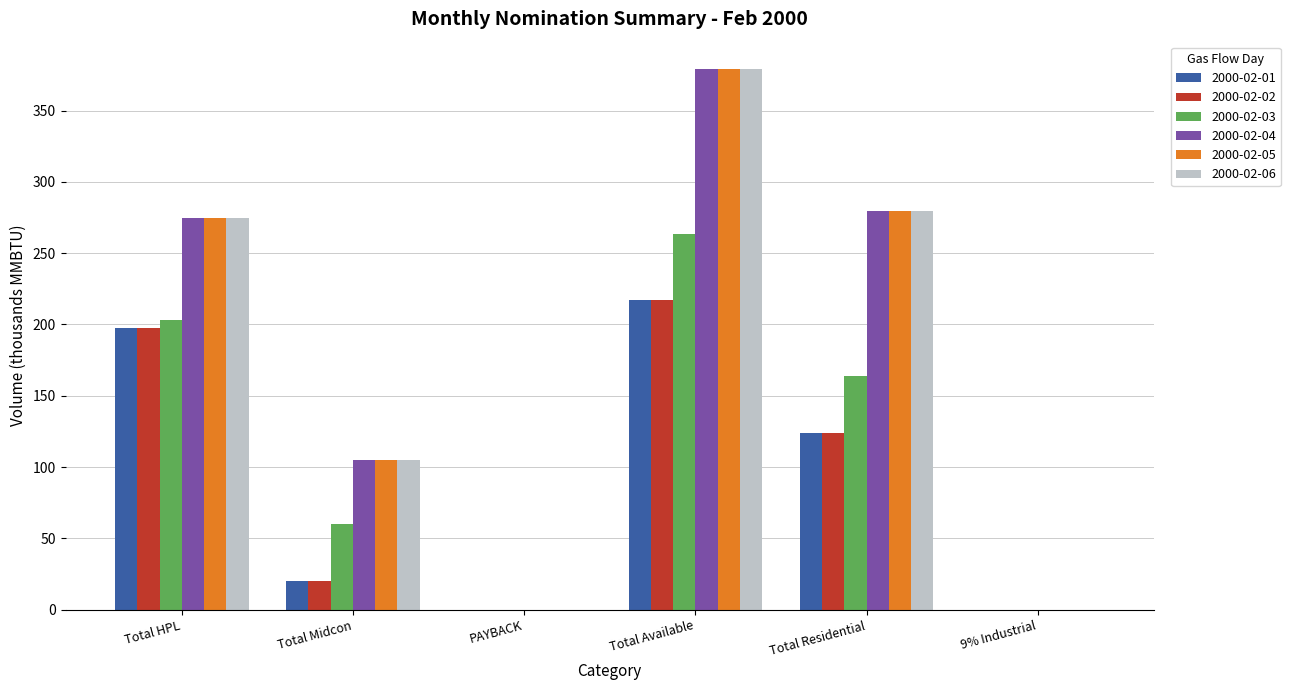

What is the spread (max minus min) of values at Total Residential?

156.1